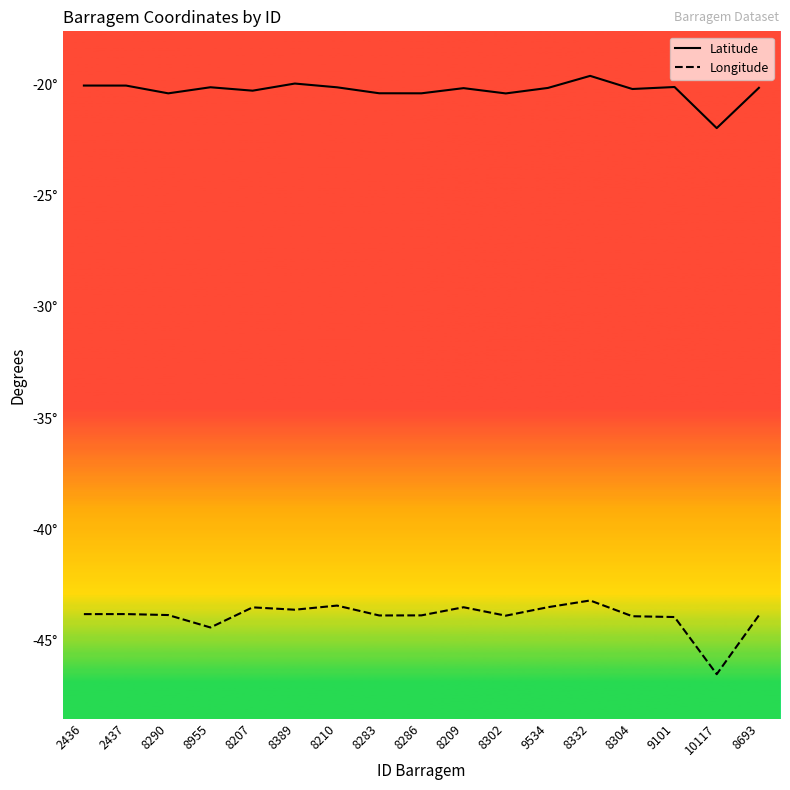

Is the value of Longitude at 9101 greater than the value of Latitude at 8207?

No